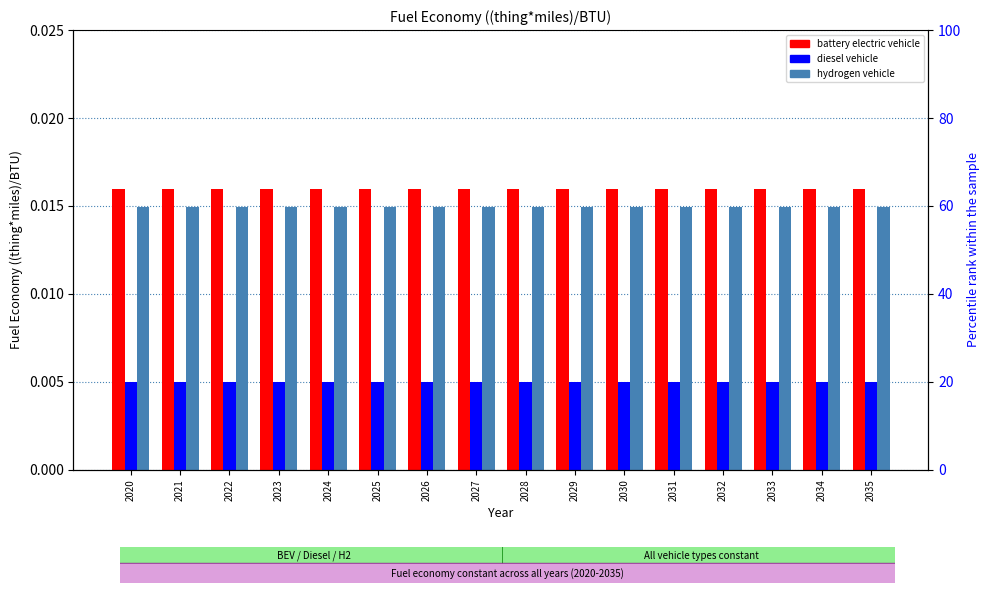

Between 2029 and 2028, which is larger?

2029